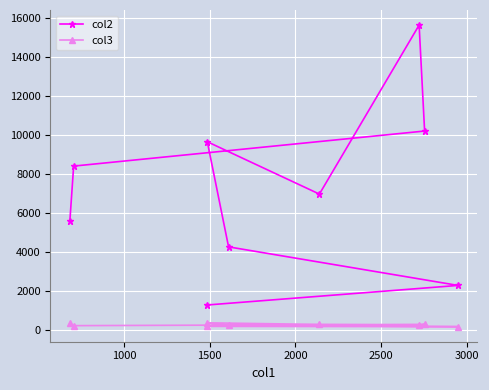

At how many categories does at least one series exceed 7254?

4